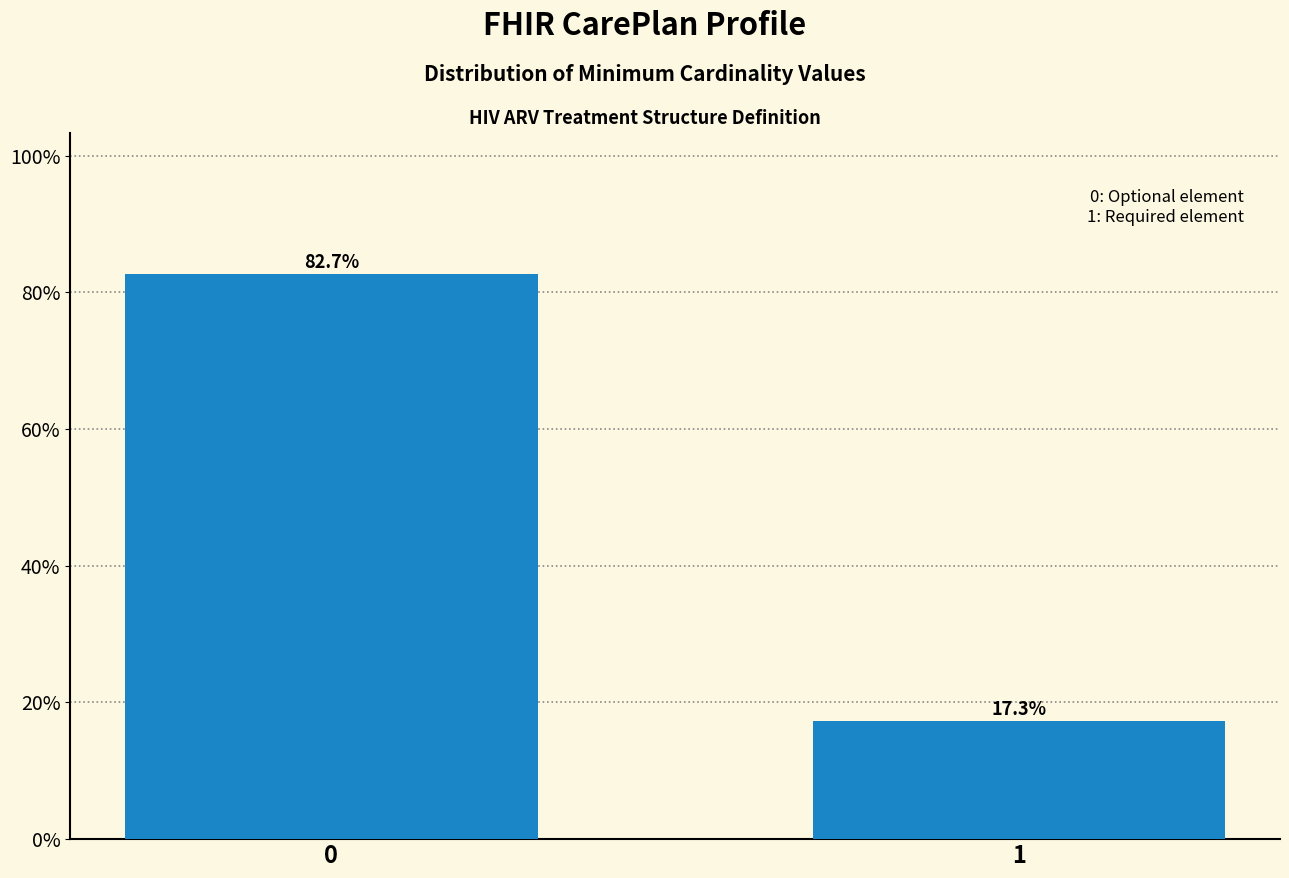

Reading left to right, transcribe all the data shown in this chart.

0=82.7	1=17.3